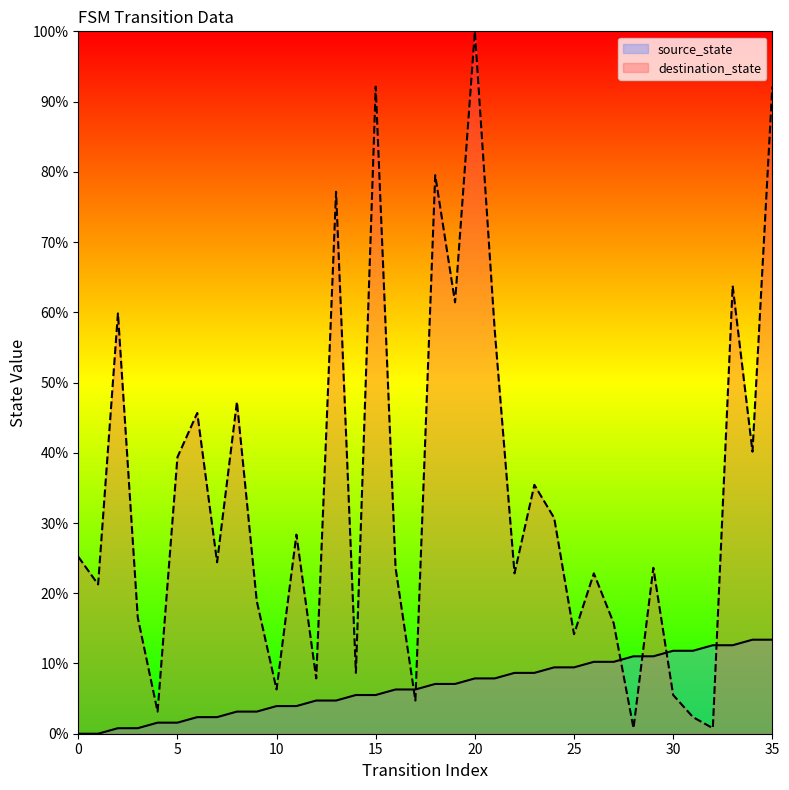

The source_state series shows 13.8 at 23. True or false?

False